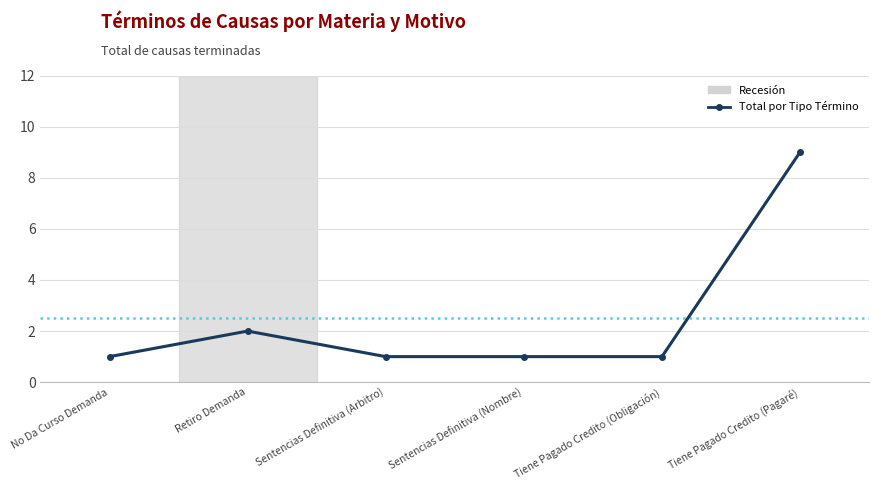

Approximately how many times larger is the value at Tiene Pagado Credito (Obligación) compared to No Da Curso Demanda?

1.0